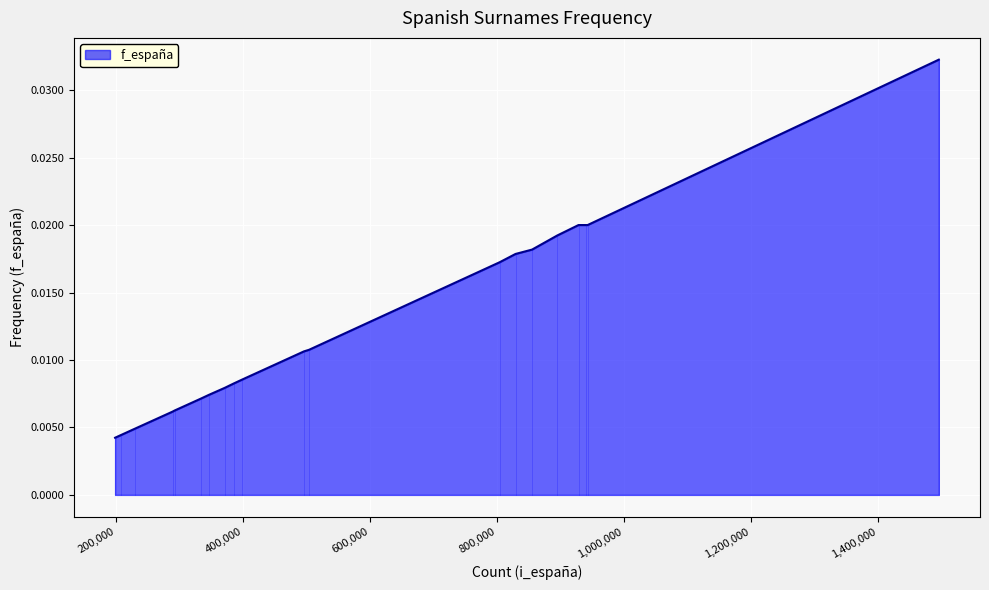

Count the number of data series in this chart.

1